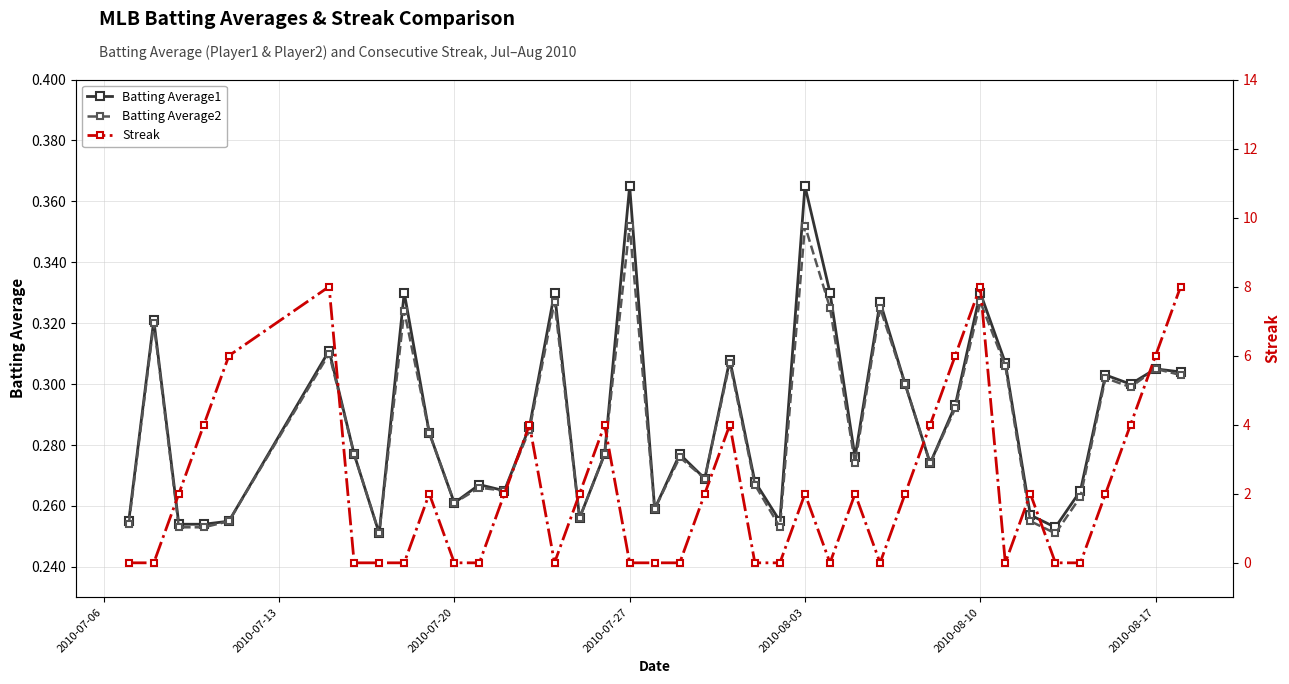

True or false: Batting Average1 has more than 1 interior local peaks.

True